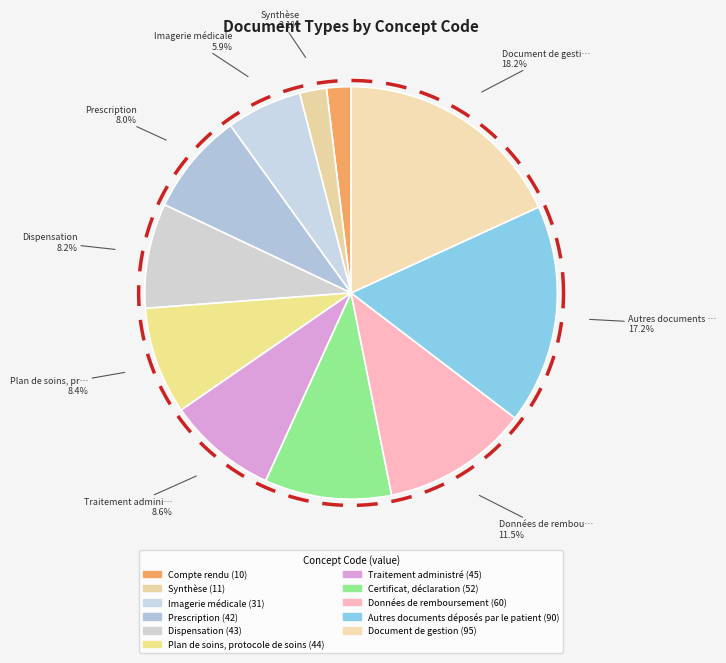

Count the number of slices in the pie.

11